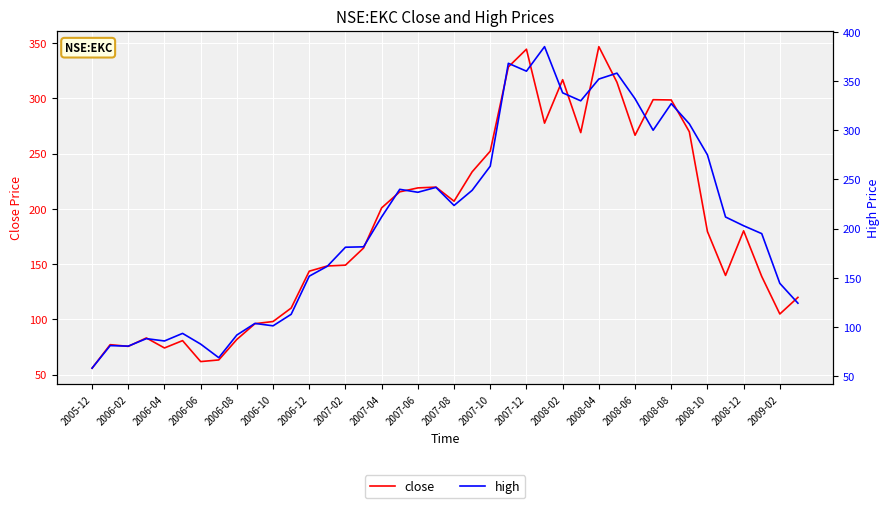

What is the highest value of the high series?

384.9